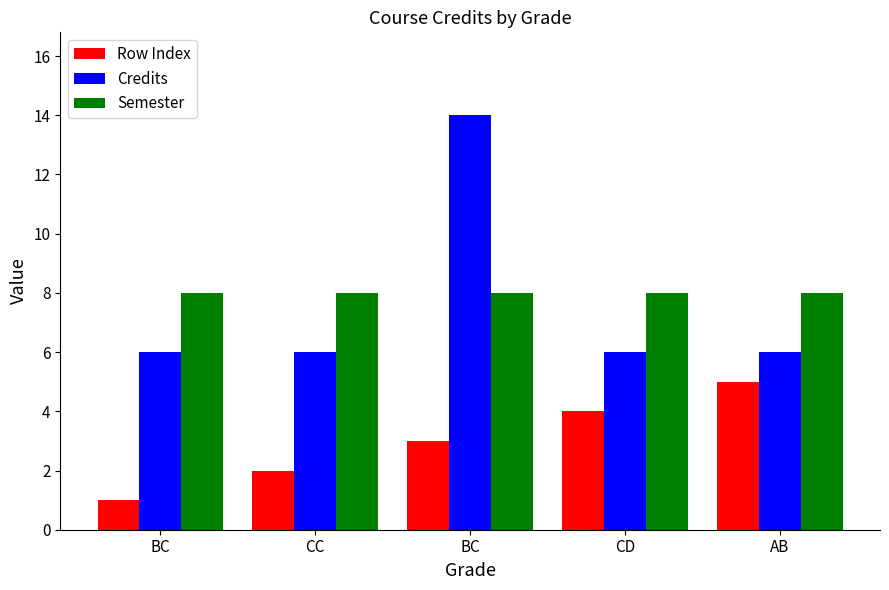

What is the total value across all series at BC?

15